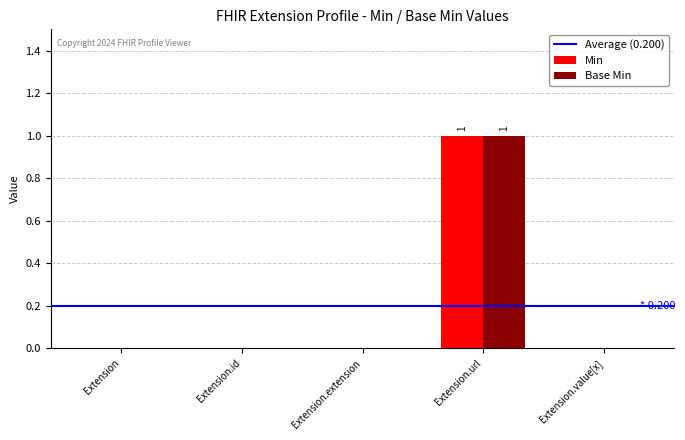

Are the bars grouped side by side (vs. stacked)?

Yes